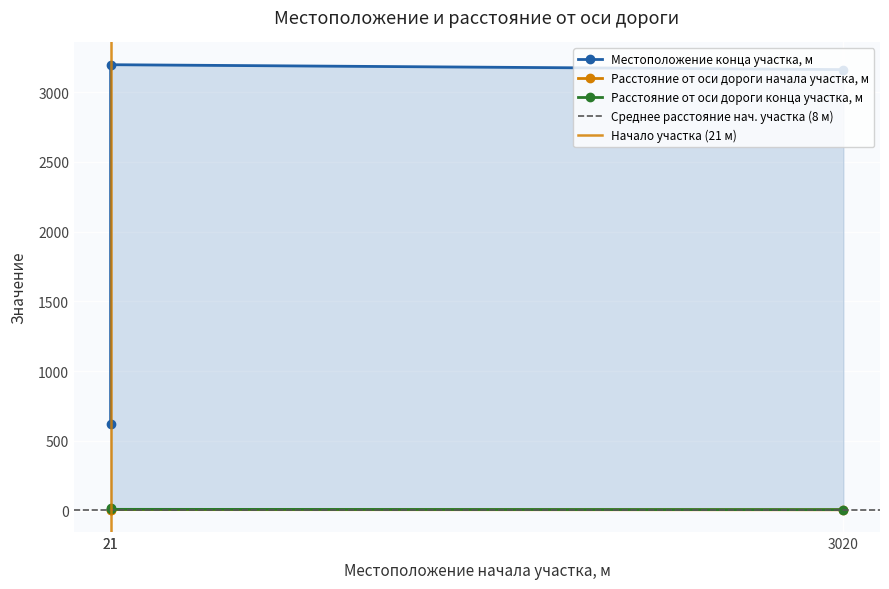

Reading left to right, what are all the values shown in this chart?

Местоположение конца участка, м: 622	3197	3162
Расстояние от оси дороги начала участка, м: 7	8	7
Расстояние от оси дороги конца участка, м: 20	10	8